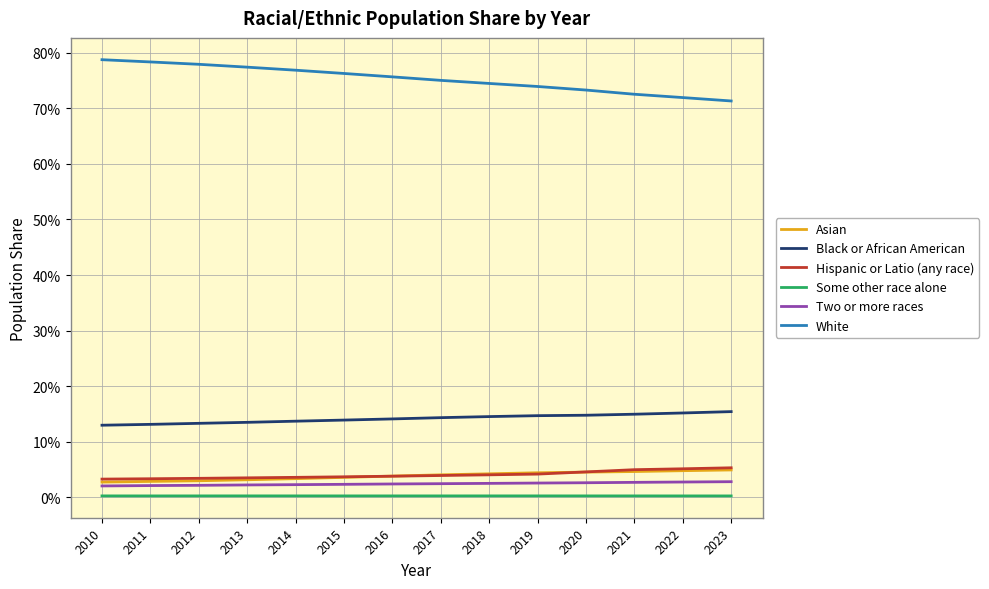

Does the chart display data point markers on the line(s)?

No